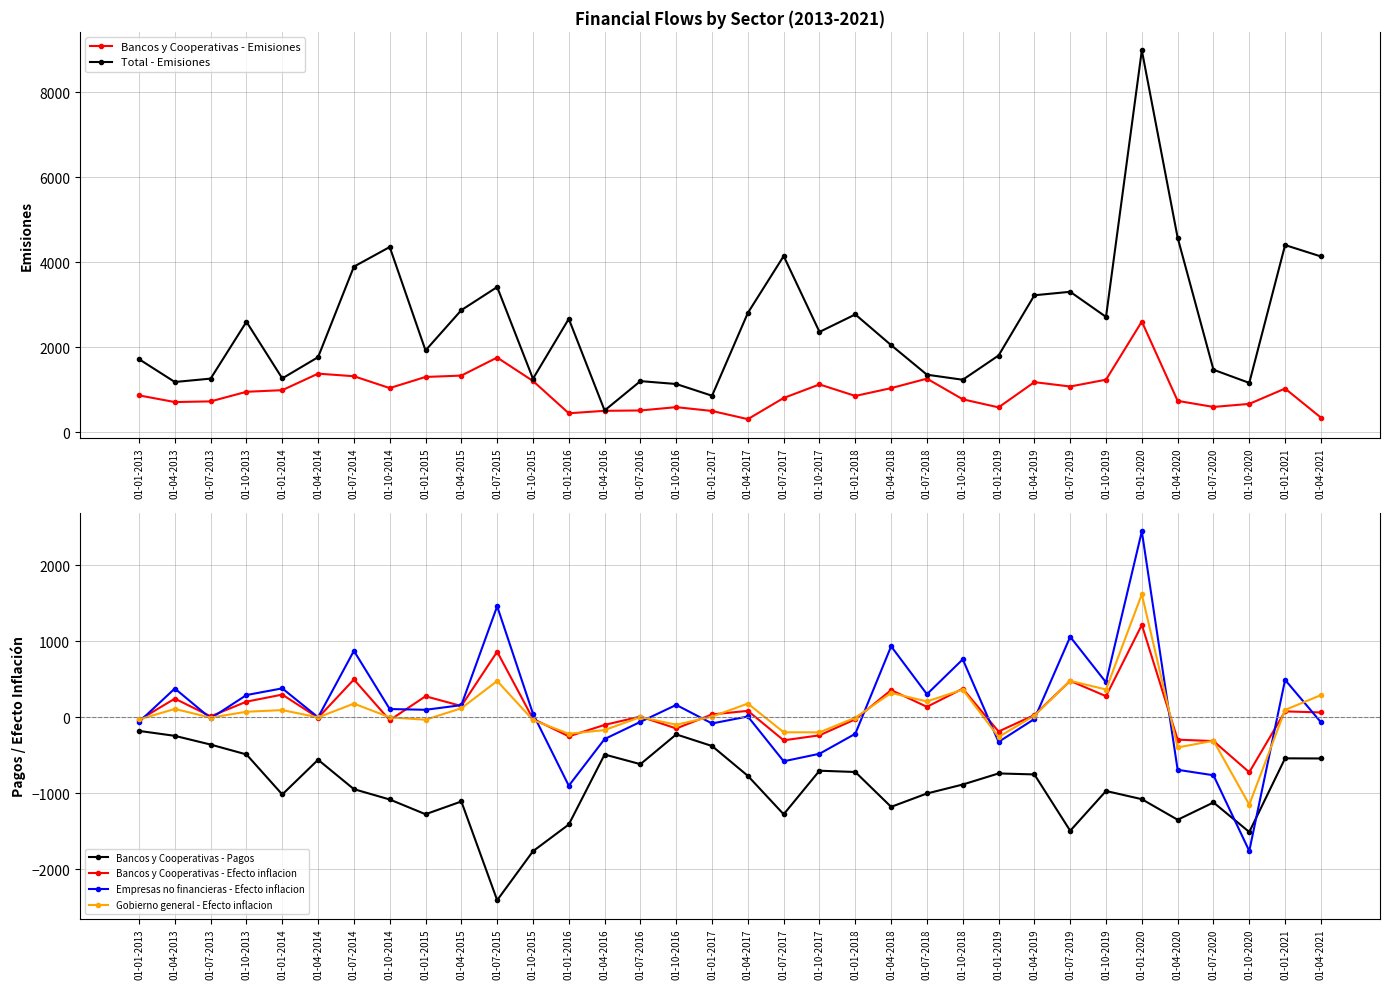

What is the label of the 27th point from the left?

01-07-2019